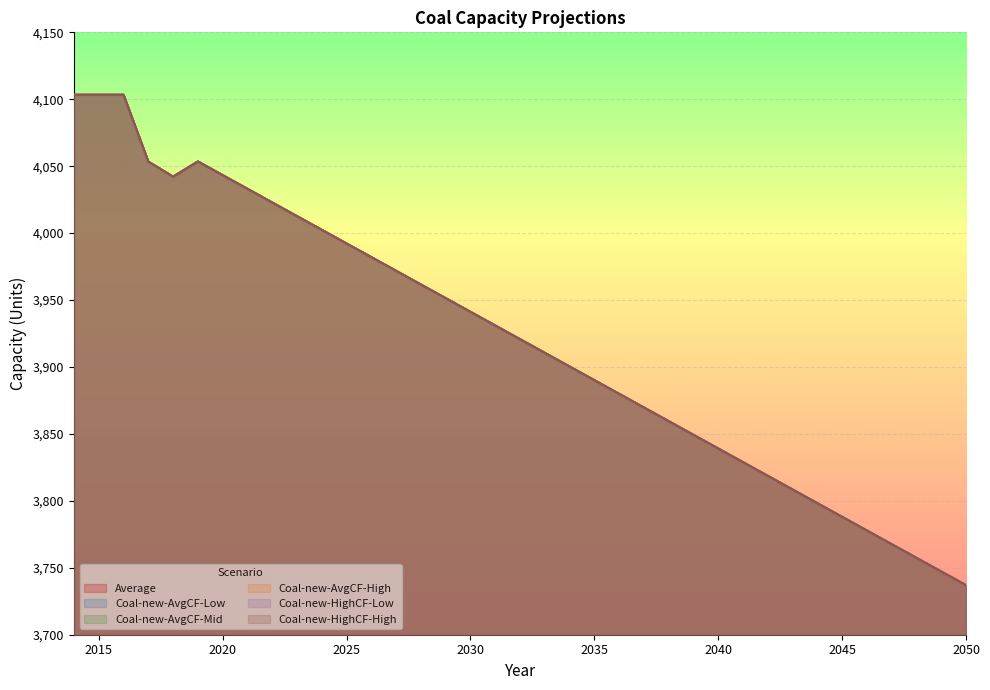

How many values in the Coal-new-HighCF-Low series are below 3920?

18